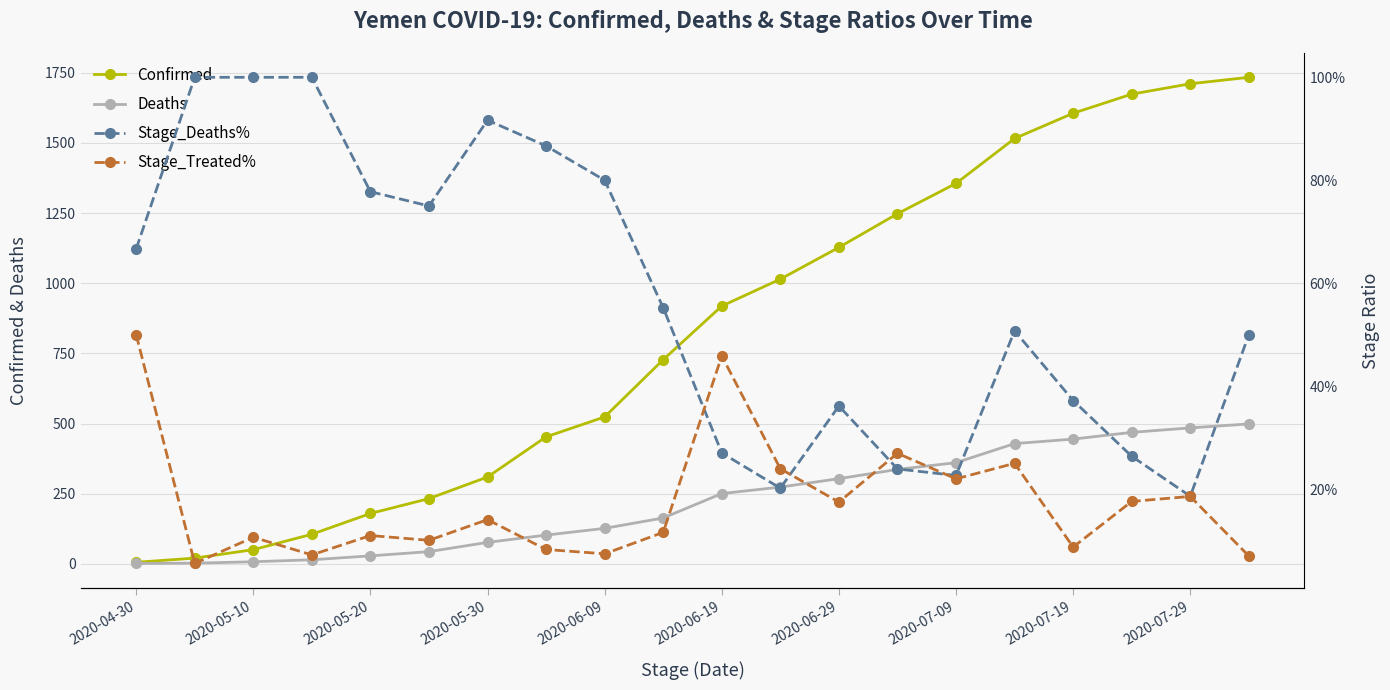

At which label is Confirmed closest to 870?

2020-06-19